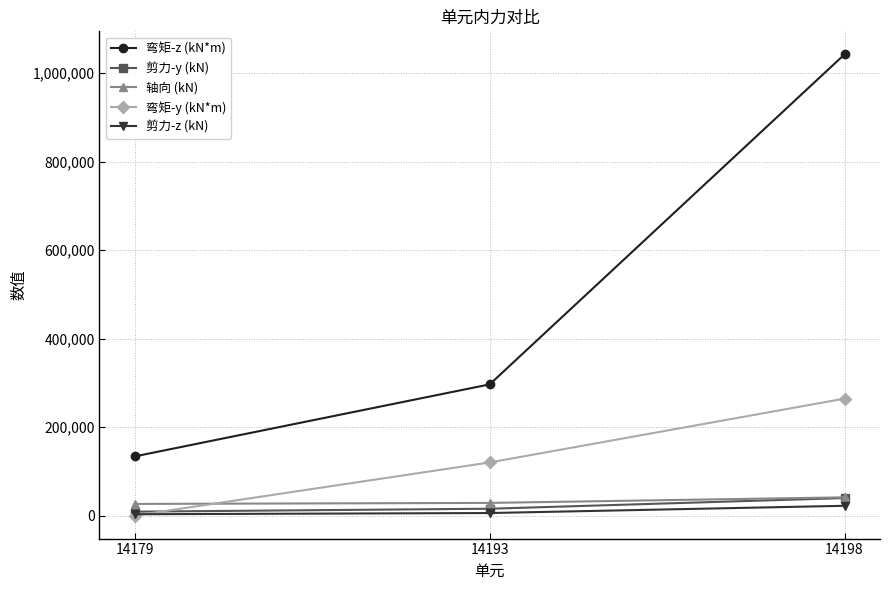

Read the 剪力-y (kN) value at 14179.

8708